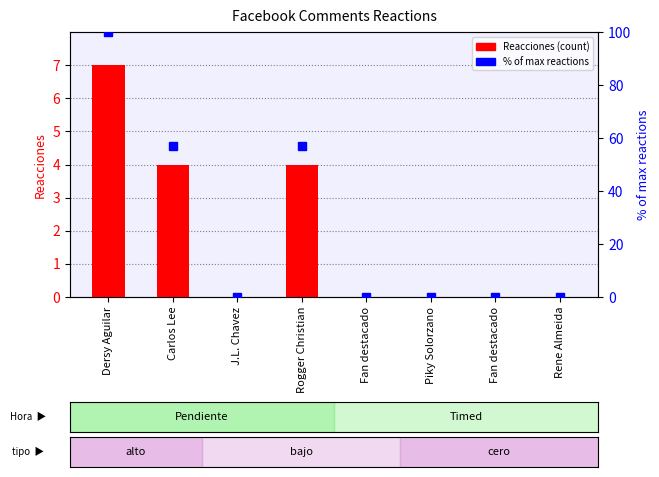

At how many categories does at least one series exceed 91?

1